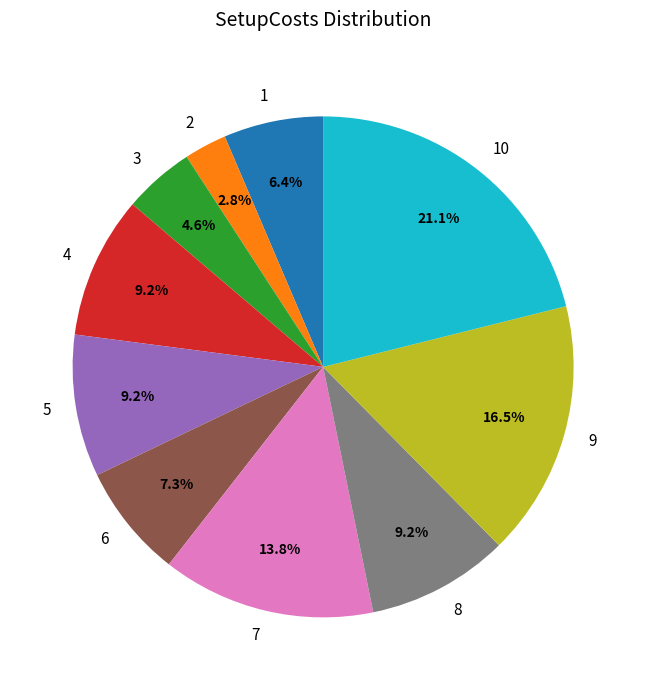

Count the number of slices in the pie.

10